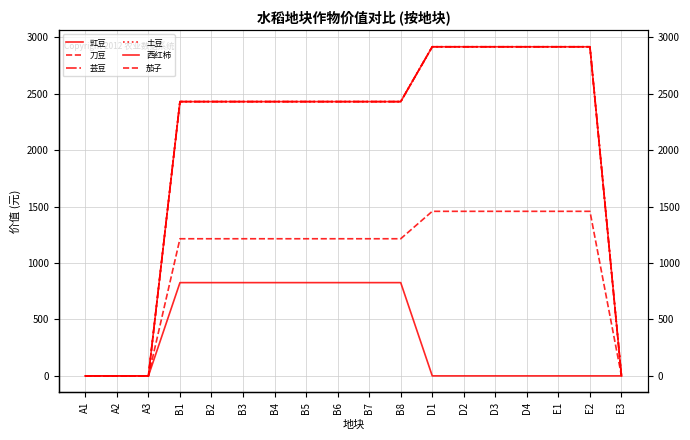

What is the total value across all series at D1?

13127.5